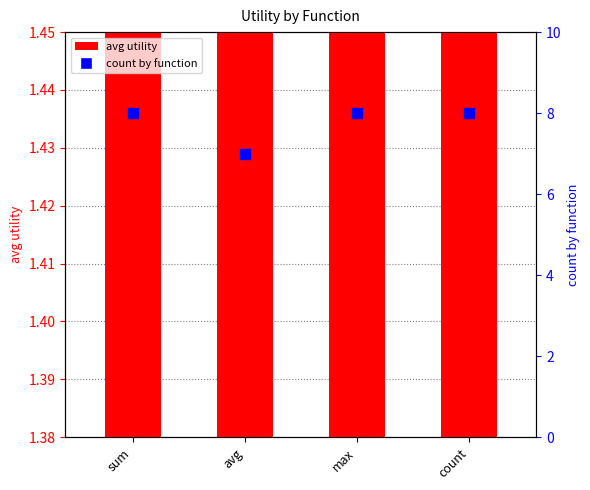

At which category is the sum across all series the highest?

sum